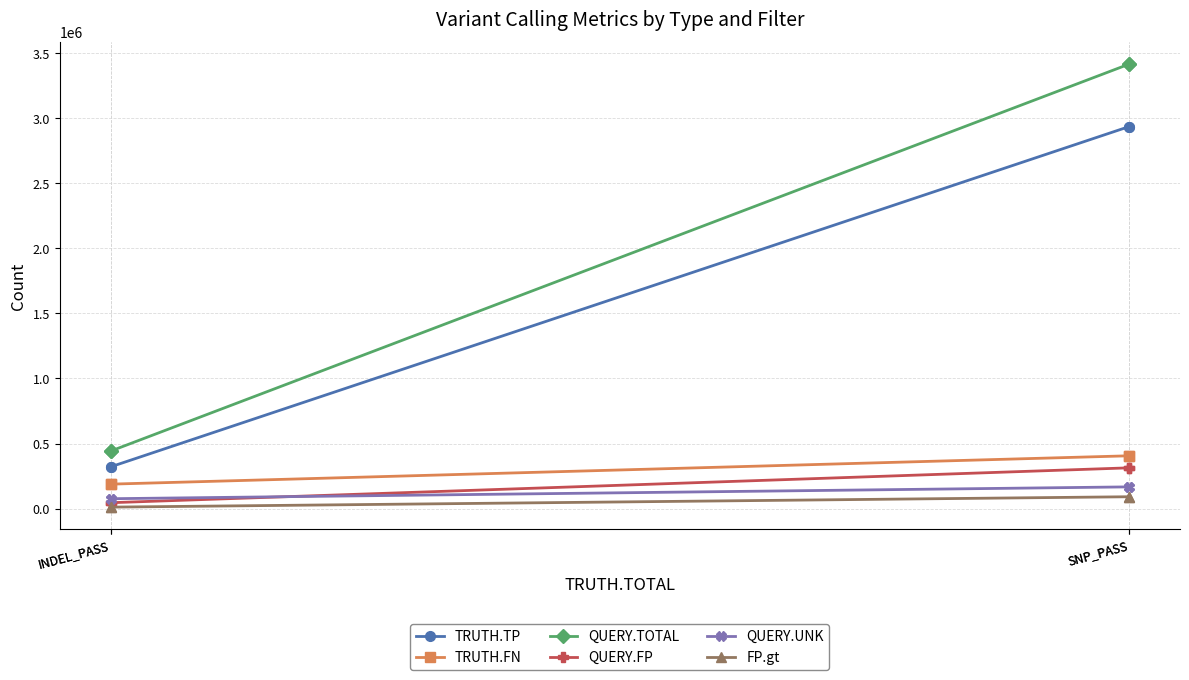

At which category is the sum across all series the highest?

SNP_PASS